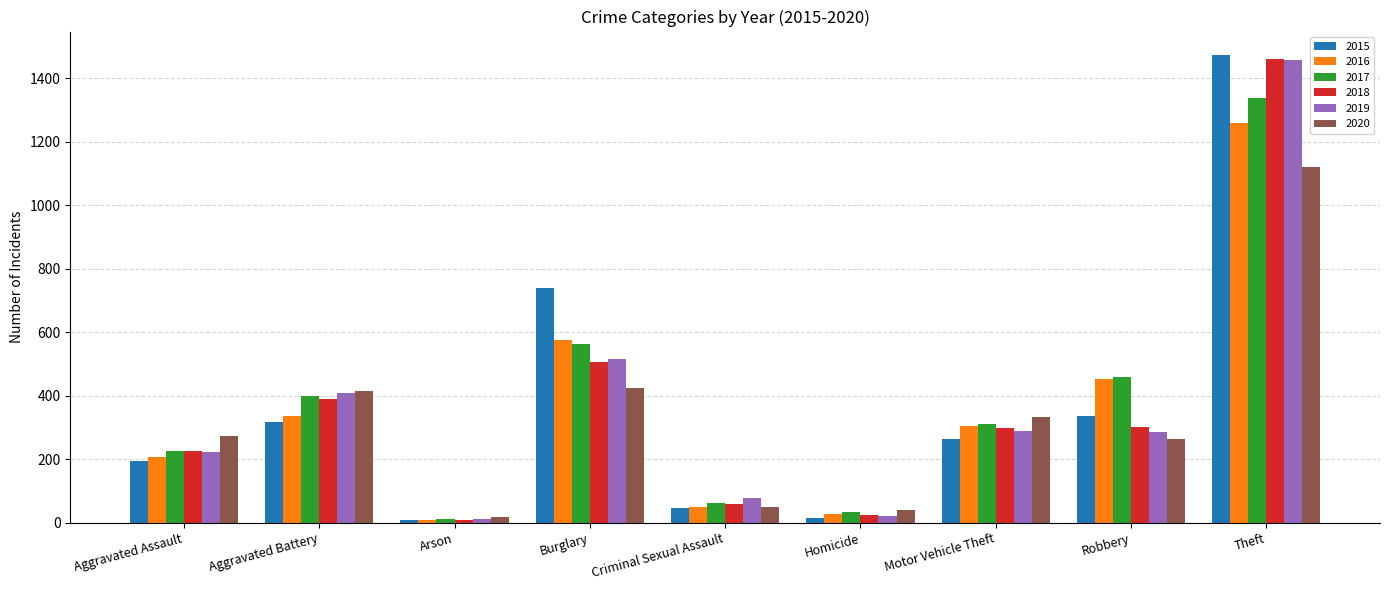

What are all the series names shown in the legend?

2015, 2016, 2017, 2018, 2019, 2020